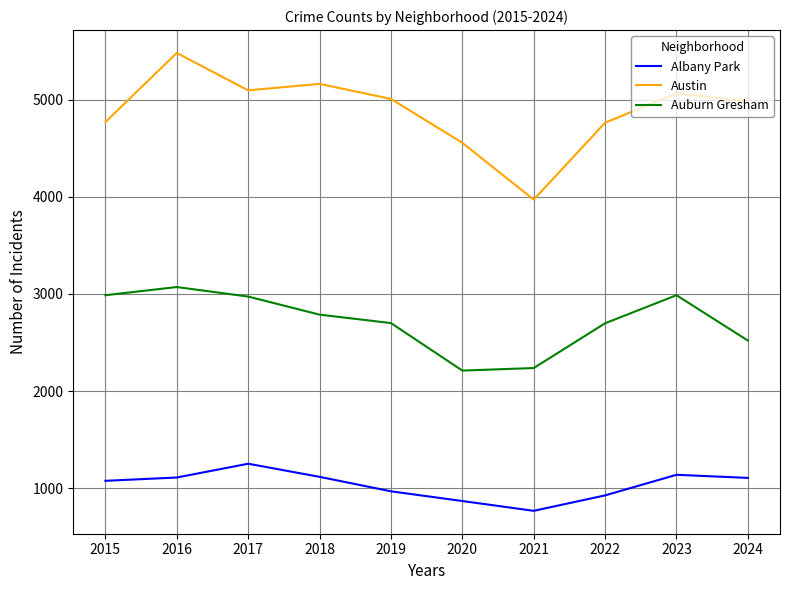

Which series has the largest range (max minus min)?

Austin